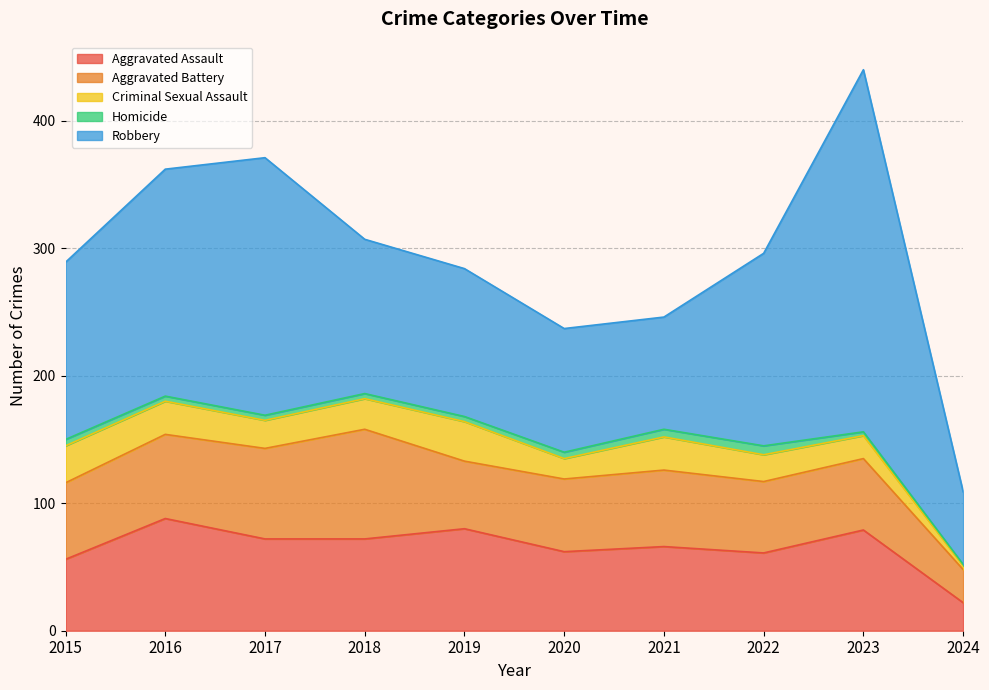

What is the sum of all Homicide values?

43